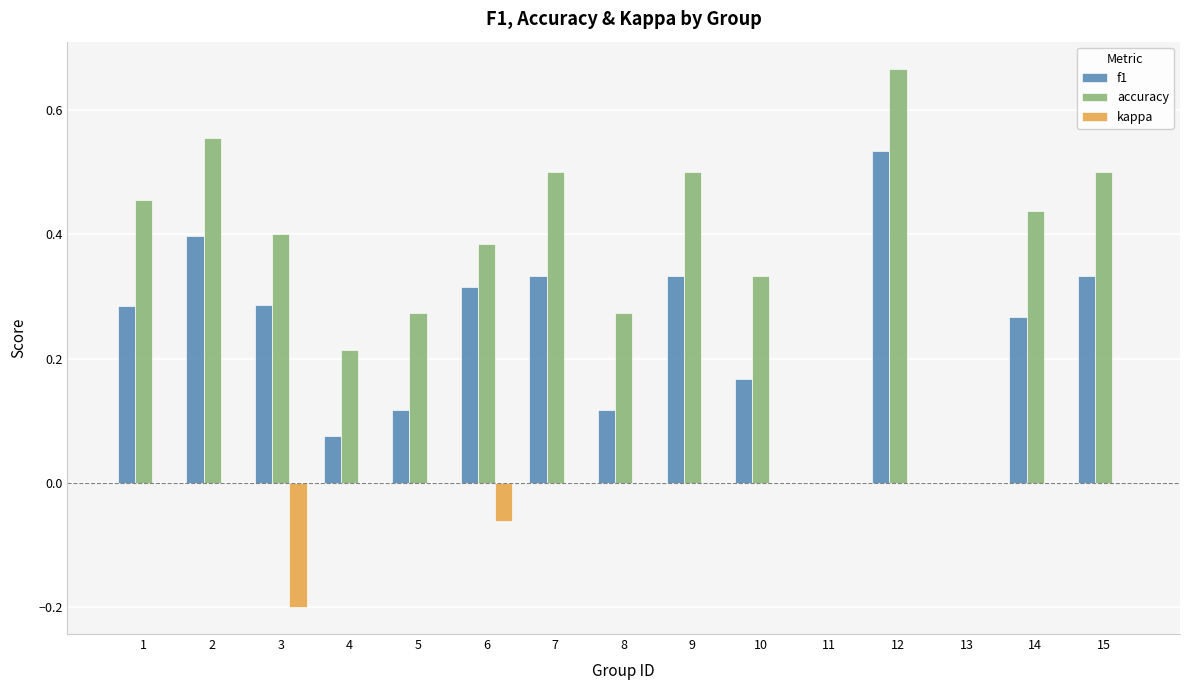

Between 4 and 11, which series saw the biggest shift?

accuracy